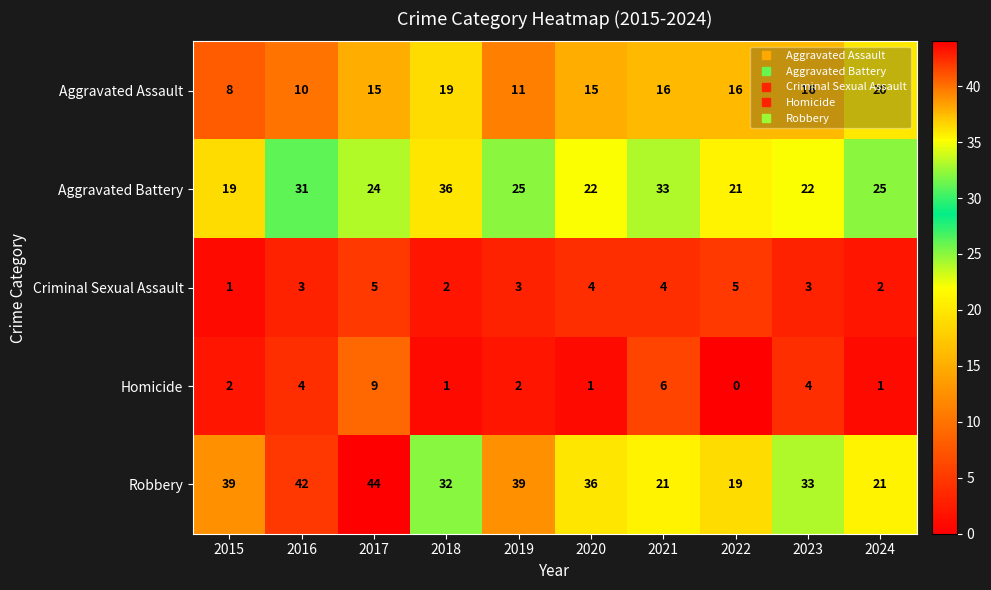

What is the maximum value shown in the chart?

44